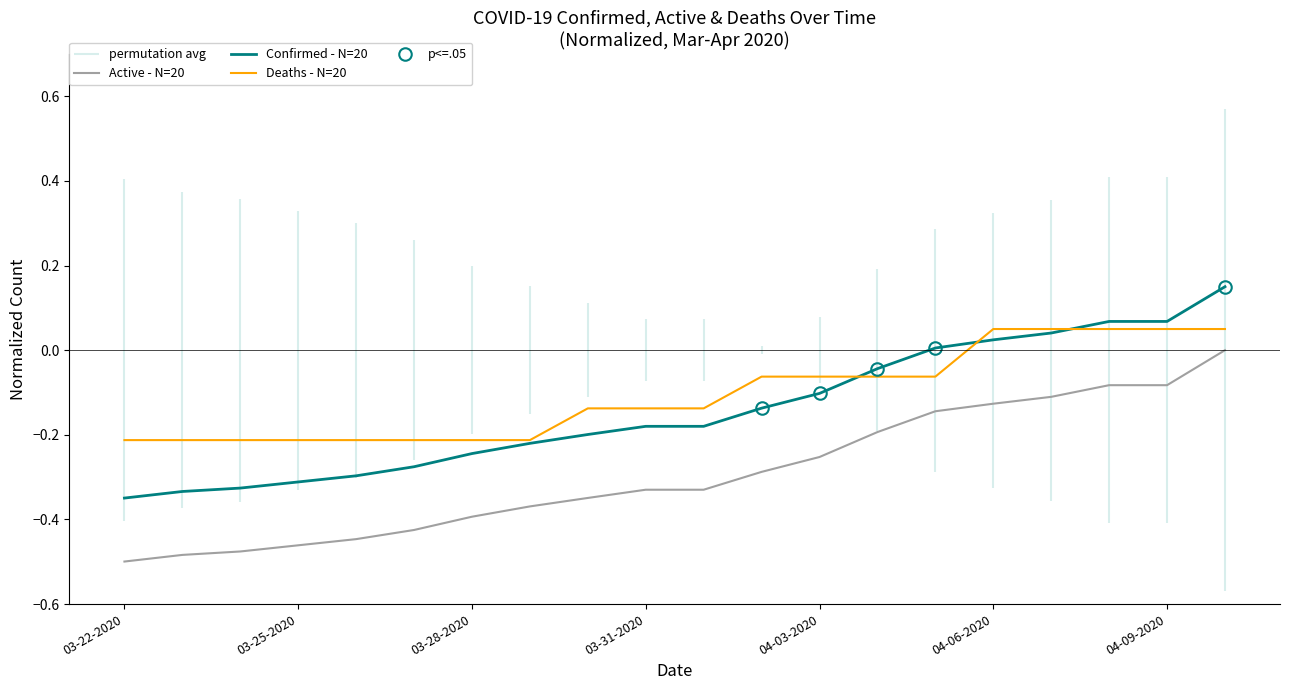

The value of Active - N=20 at 04-03-2020 is -0.4. True or false?

False